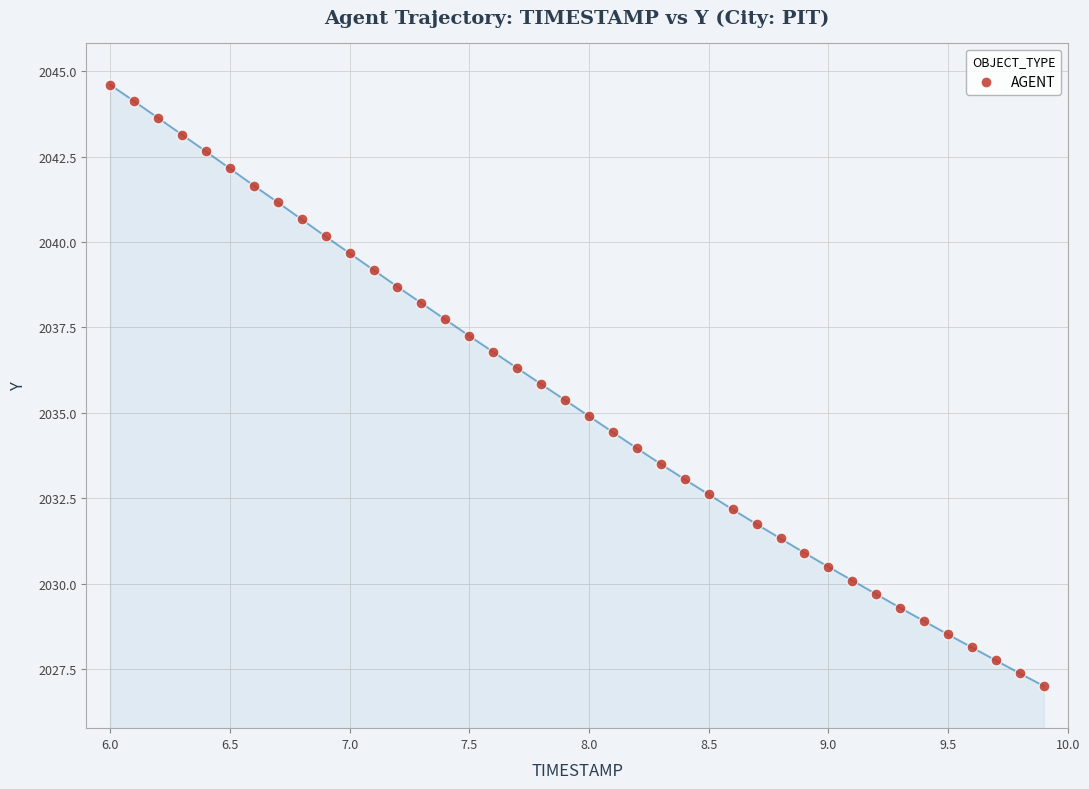

What is the range of Y values (max minus min)?

17.6